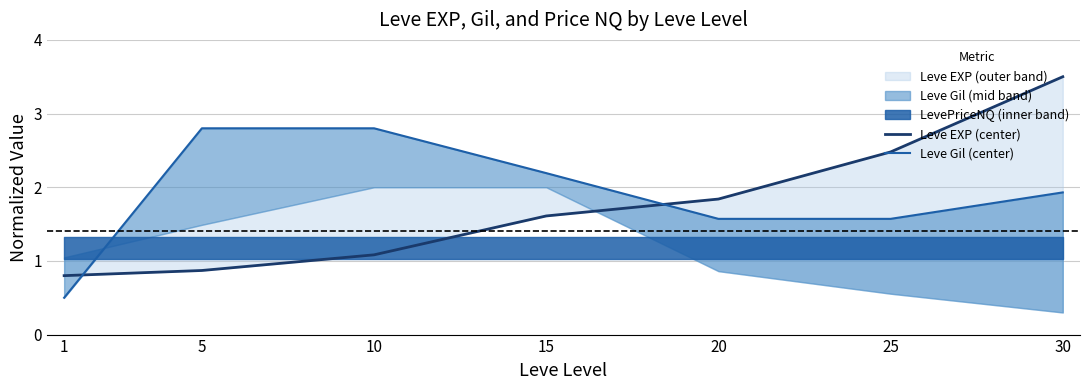

Rank the series by their average value, from lowest to highest.

Leve EXP (center), Leve Gil (center)